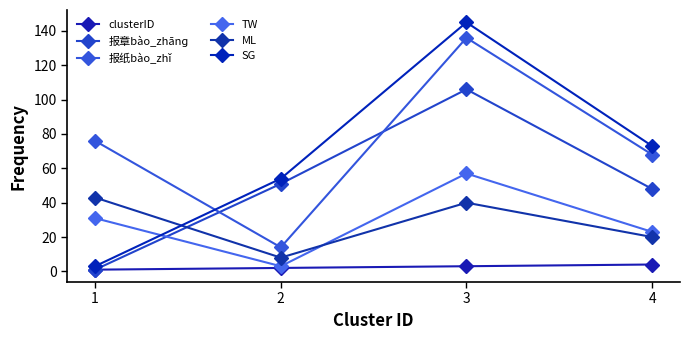

Where is the first local minimum for 报纸bào_zhǐ?

2